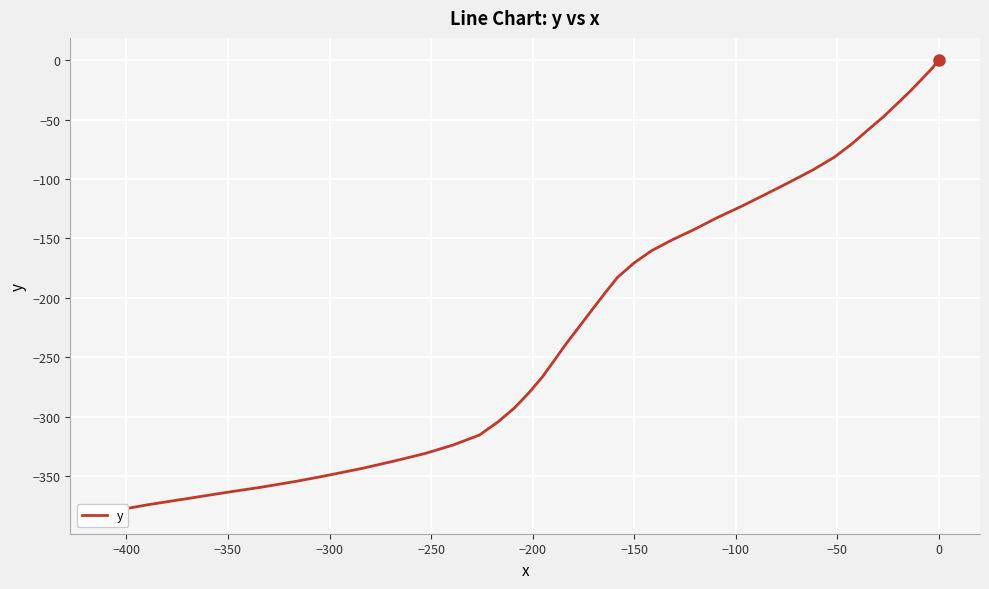

What is the difference between the second highest and minimum values?

372.0